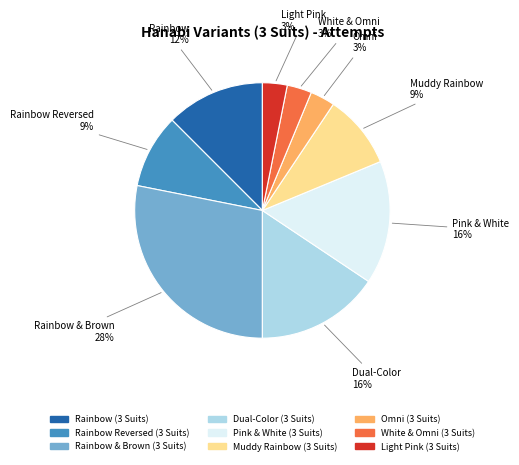

Is Omni (3 Suits) the majority of the pie?

No